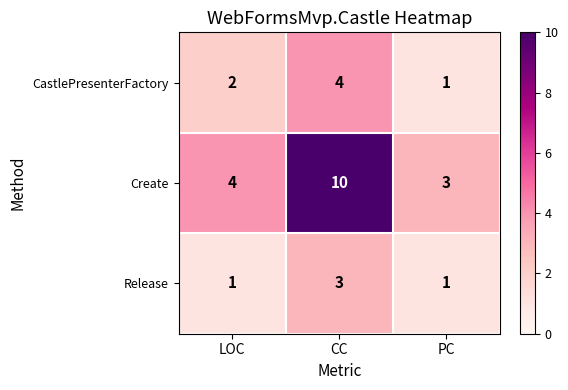

At which label does Release reach its peak?

CC